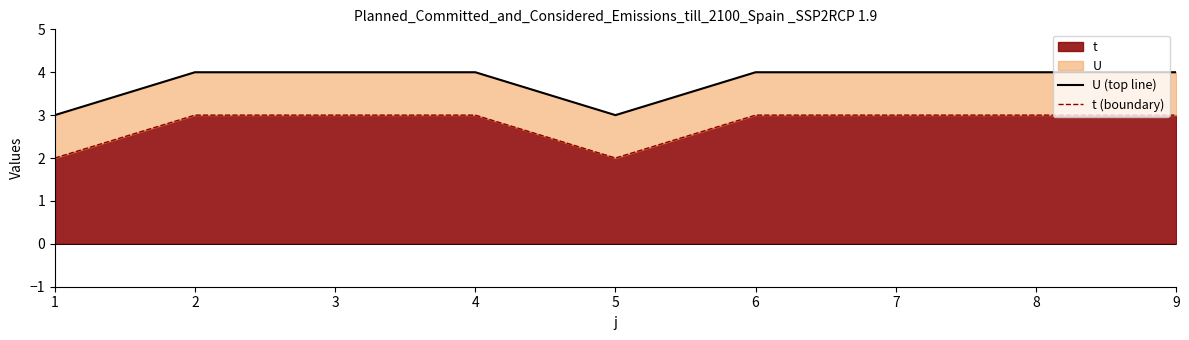

Where is the first local minimum for U (top line)?

5